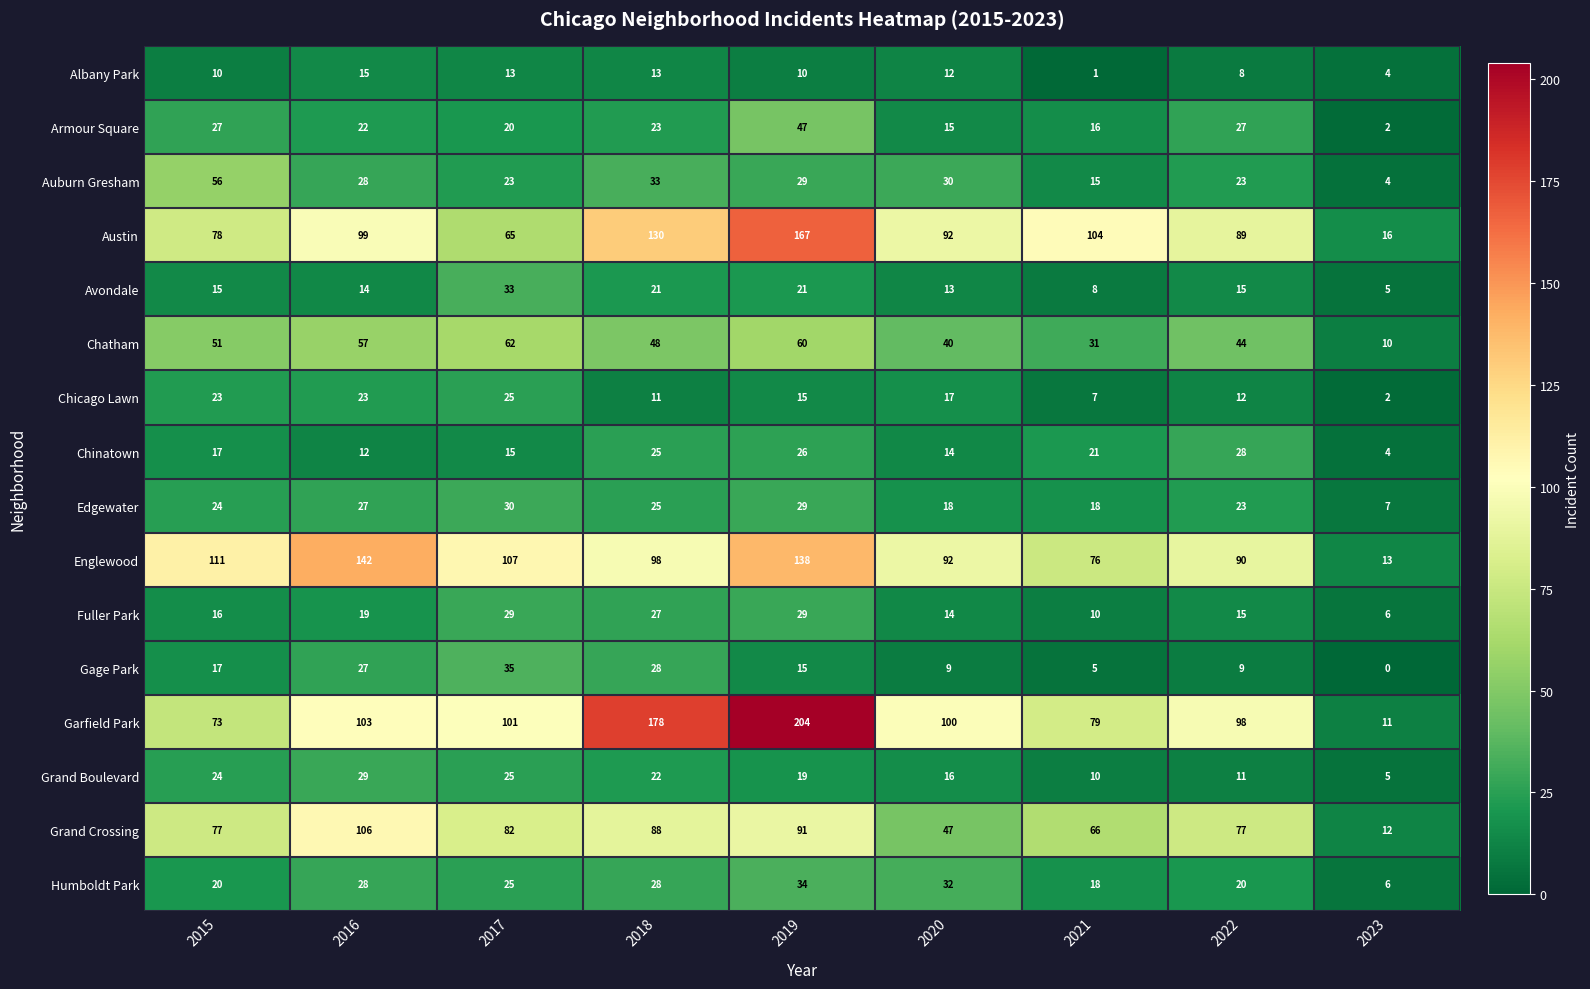

True or false: Chatham has a value of 77 at 2022.

False